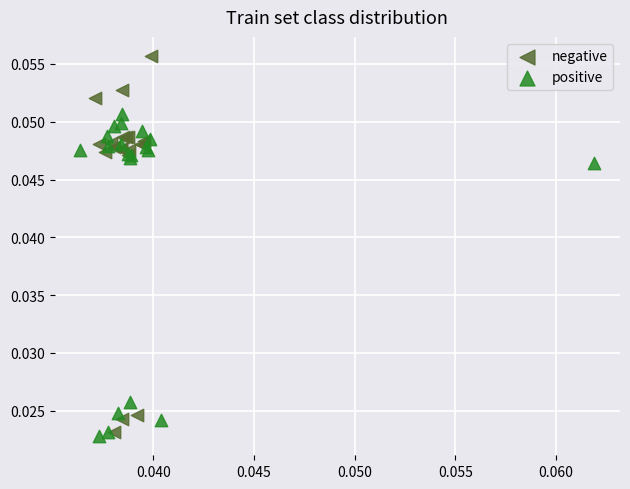

Which series has the largest Y range (max minus min)?

negative